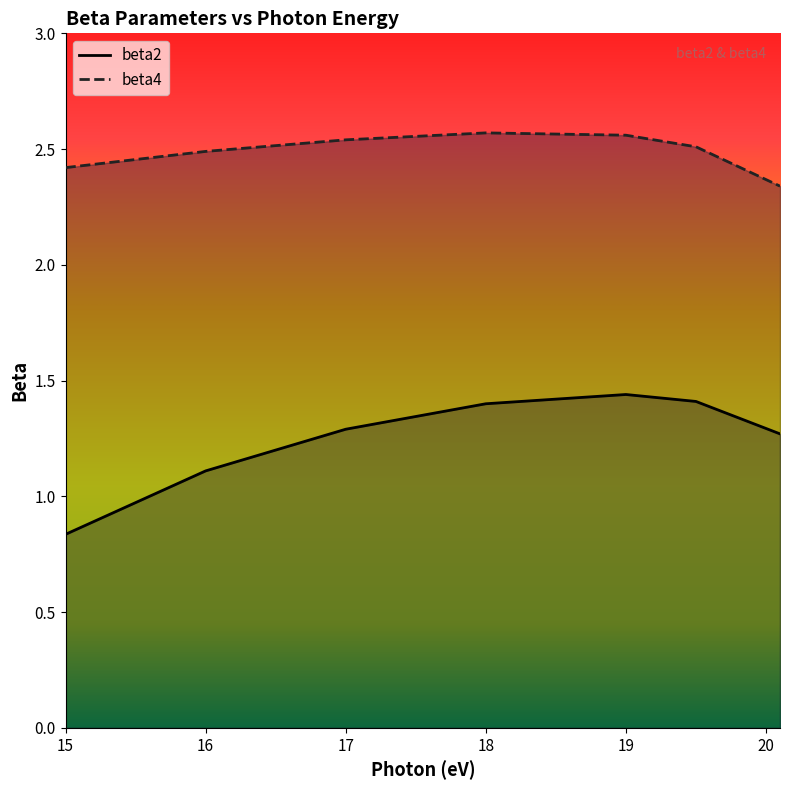

How many distinct data groups are displayed?

2